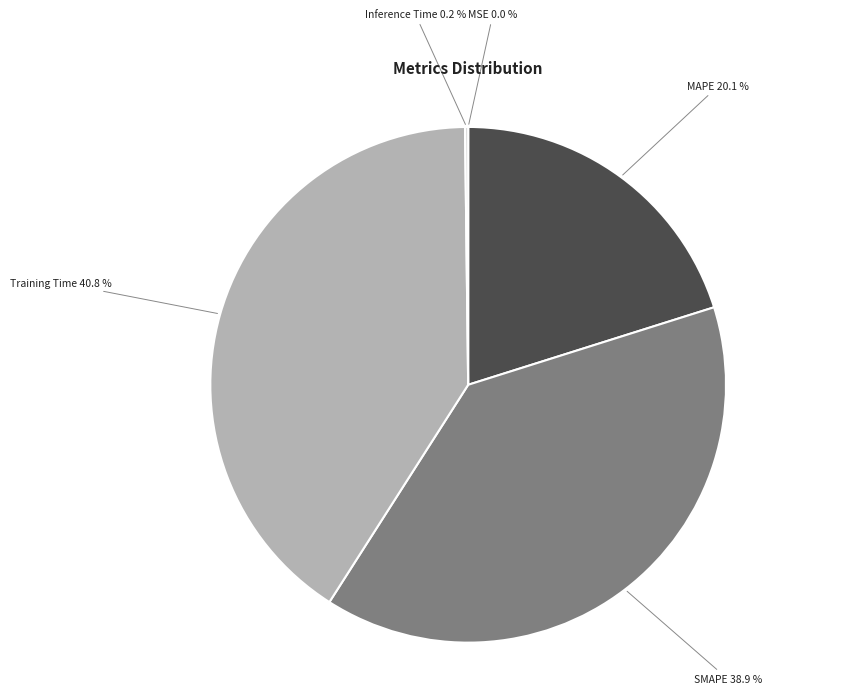

Is there a majority slice in this chart?

No